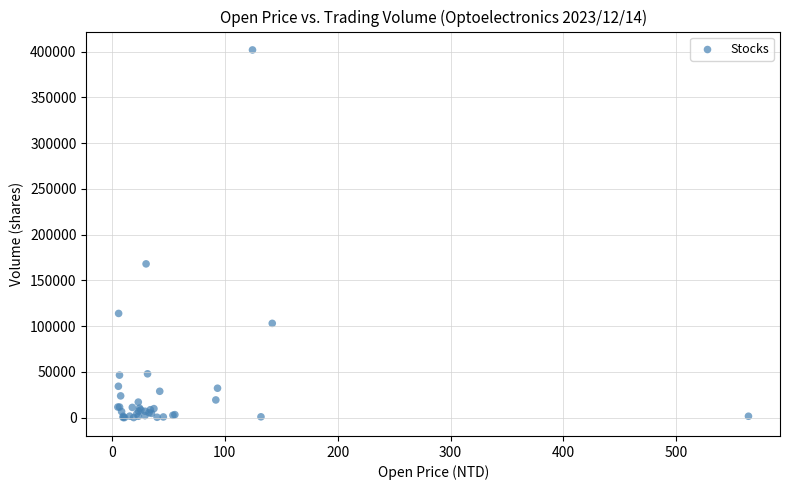

What Y value in the scatter plot is closest to 200905?

168002